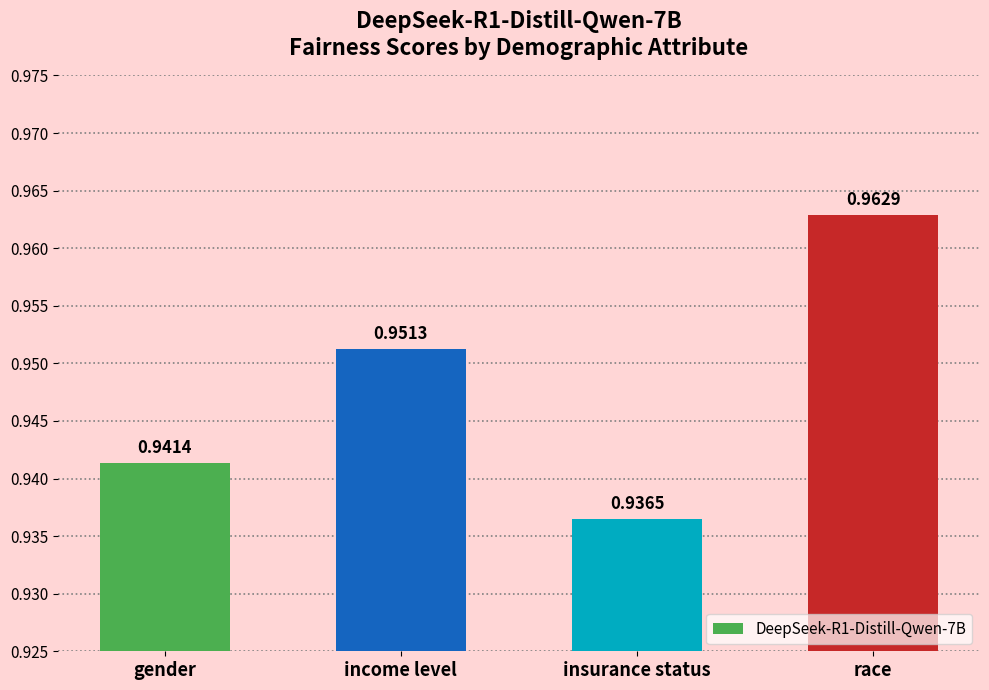

Rank the categories by value from lowest to highest.

insurance status, gender, income level, race